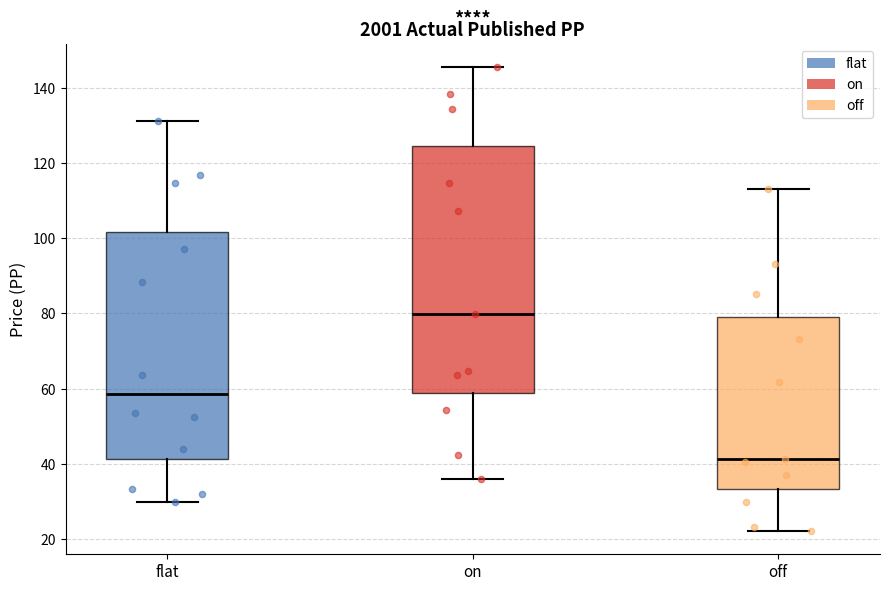

Reading left to right, read every box against the y-axis: the position of its median line, the range the box covers, and the ends of its whiskers. The values are not printed on the chart, so give them approximately, as read against the axis.

flat: median 58, box 42 to 102, whiskers 30 to 132
on: median 80, box 58 to 124, whiskers 36 to 146
off: median 42, box 34 to 80, whiskers 22 to 114